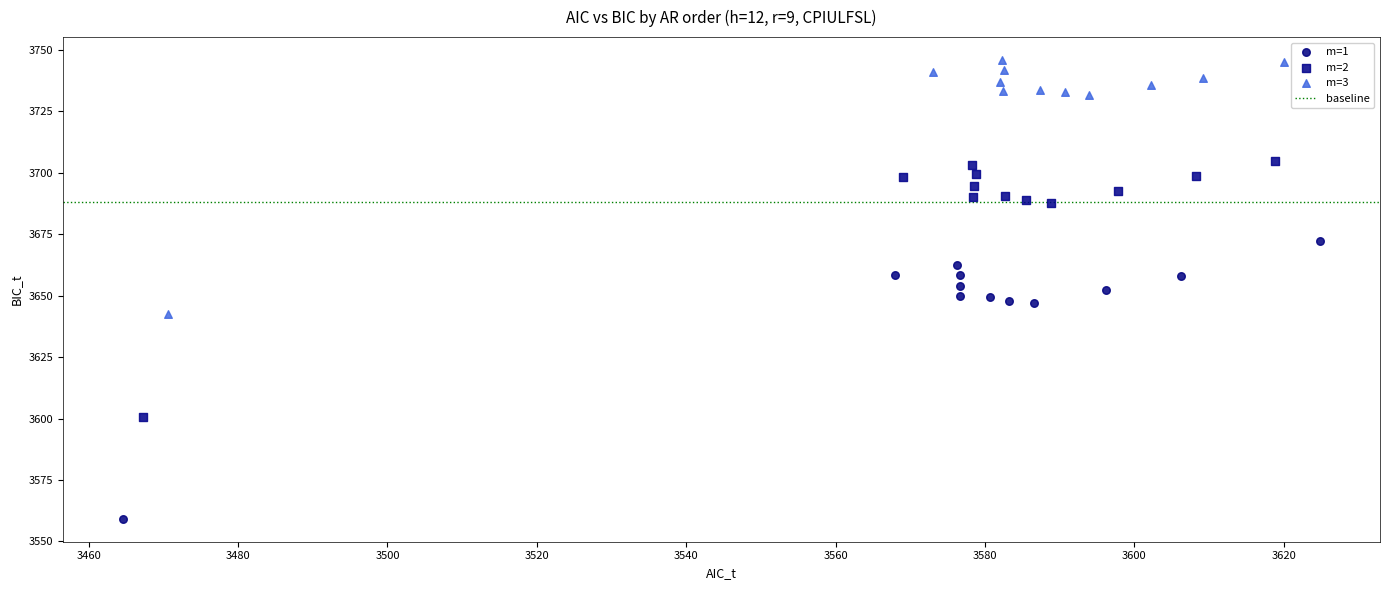

Which series reaches the maximum Y coordinate?

m=3